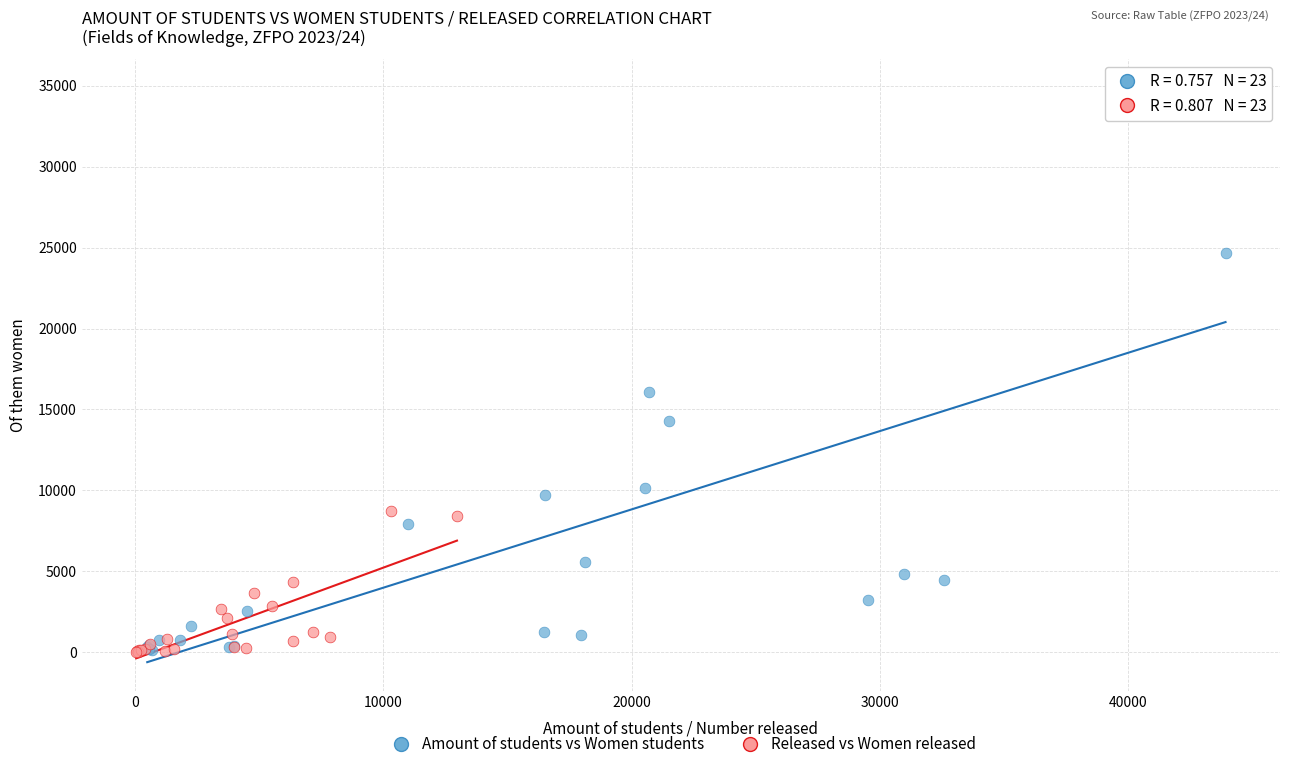

What are all the series names shown in the legend?

Amount of students vs Women students, Released vs Women released